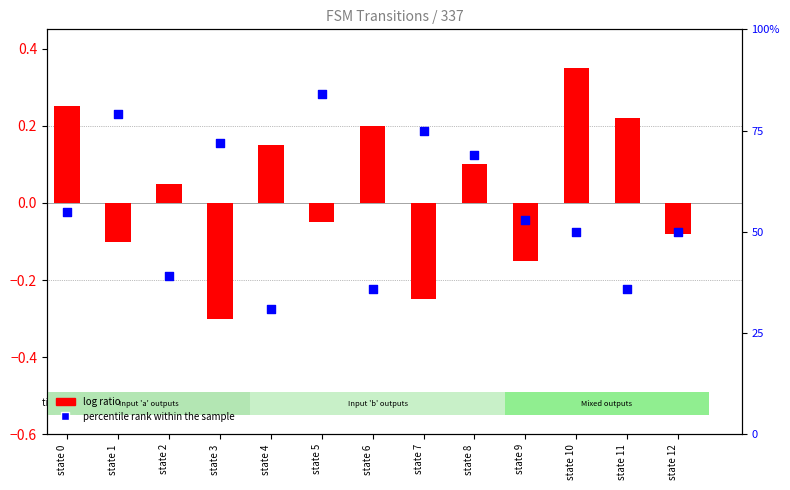

At which category is the sum across all series the highest?

state 5